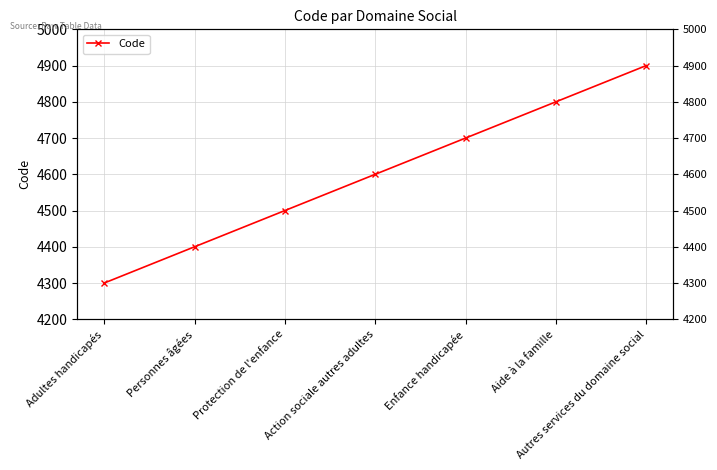

What is the change in value from Protection de l'enfance to Enfance handicapée?

+200